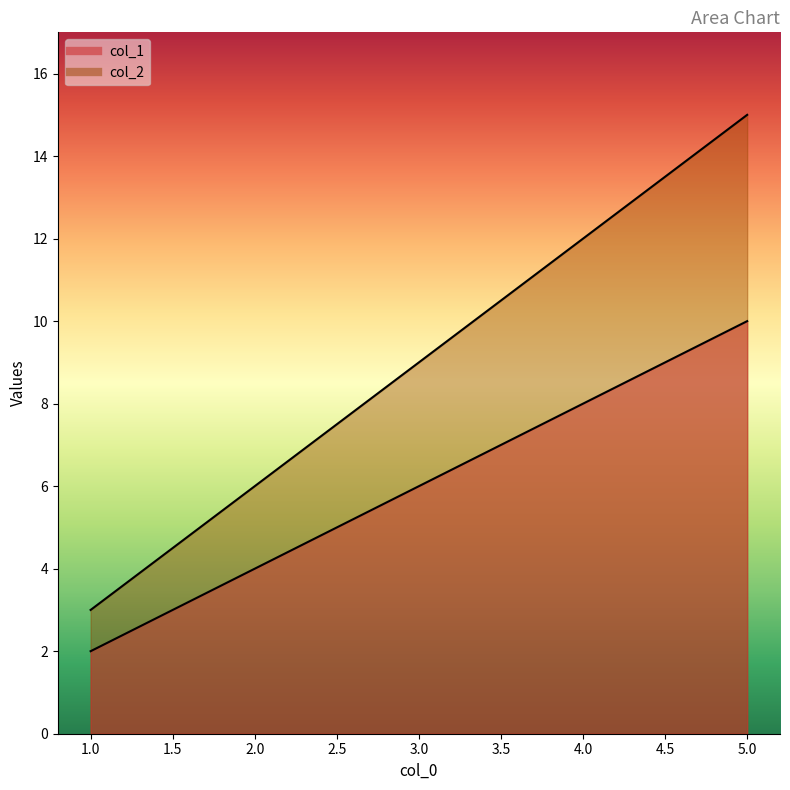

What is the total value across all series at 3?

15